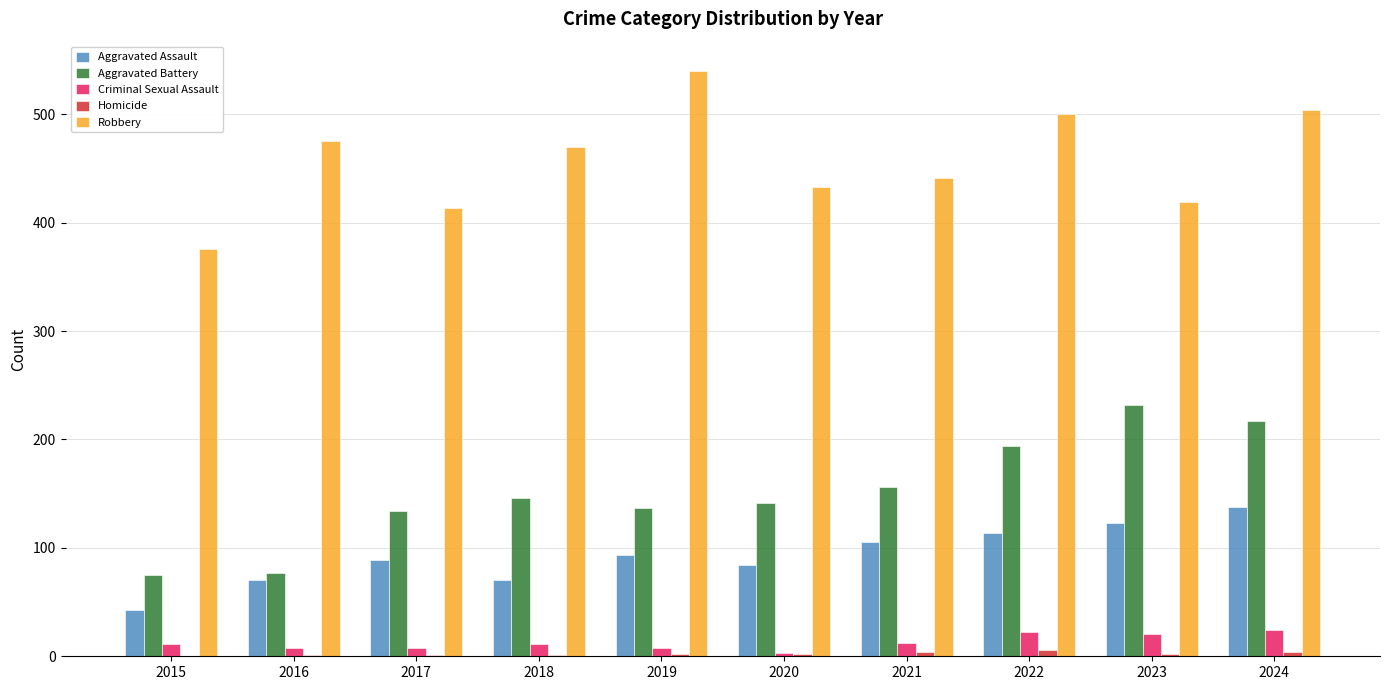

True or false: Criminal Sexual Assault has a value of 11 at 2018.

True